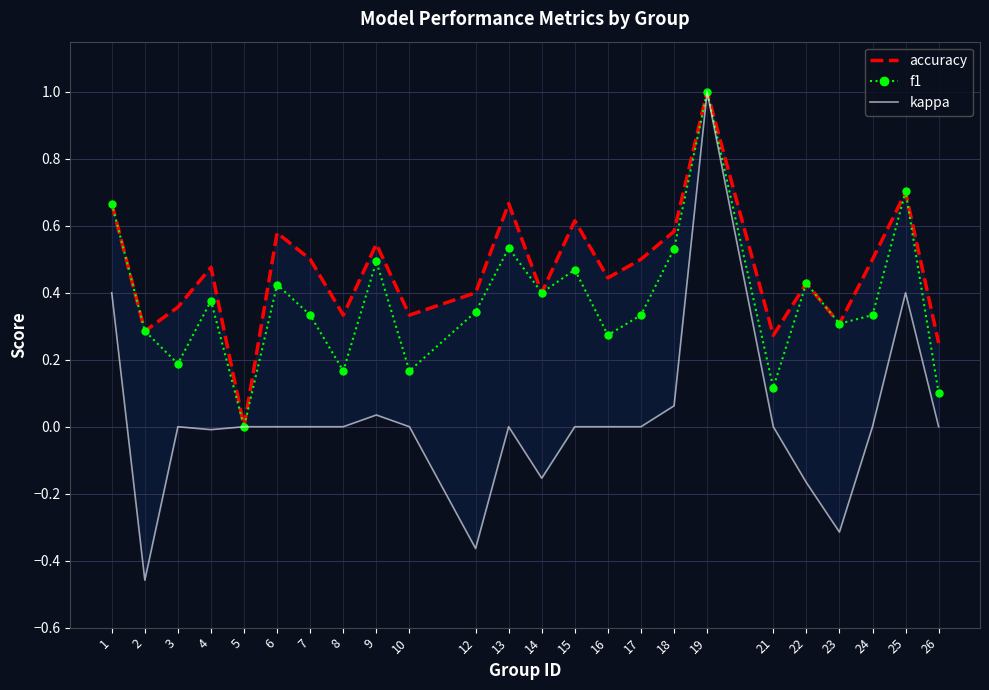

How many times do f1 and accuracy cross each other?

2